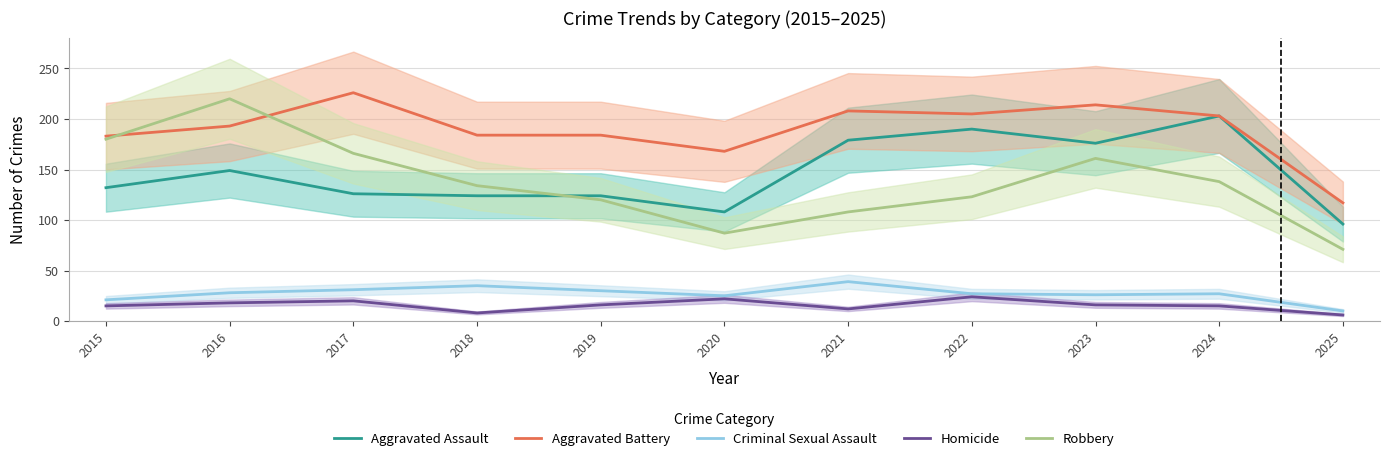

What is the difference between the maximum and minimum values in the Aggravated Battery series?

109